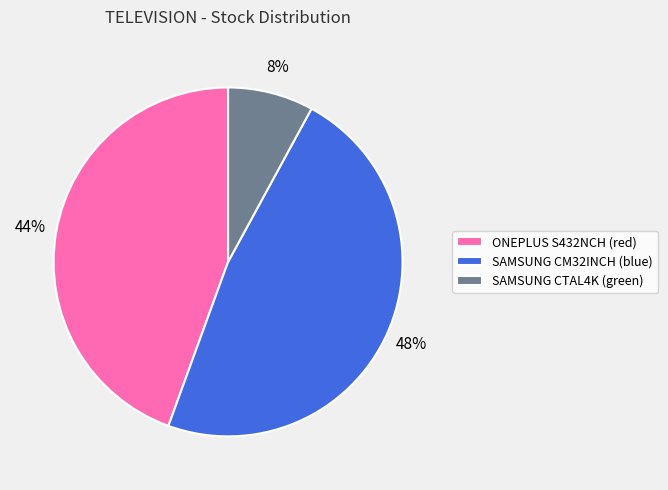

To the nearest percent, what percentage of the pie is SAMSUNG CM32INCH (blue)?

48%